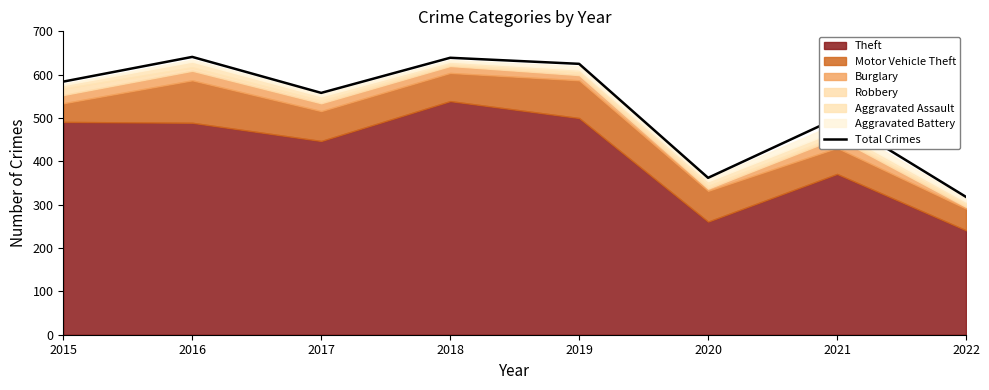

Reading left to right, list all the values displayed in this chart.

584	641	558	639	625	362	500	318